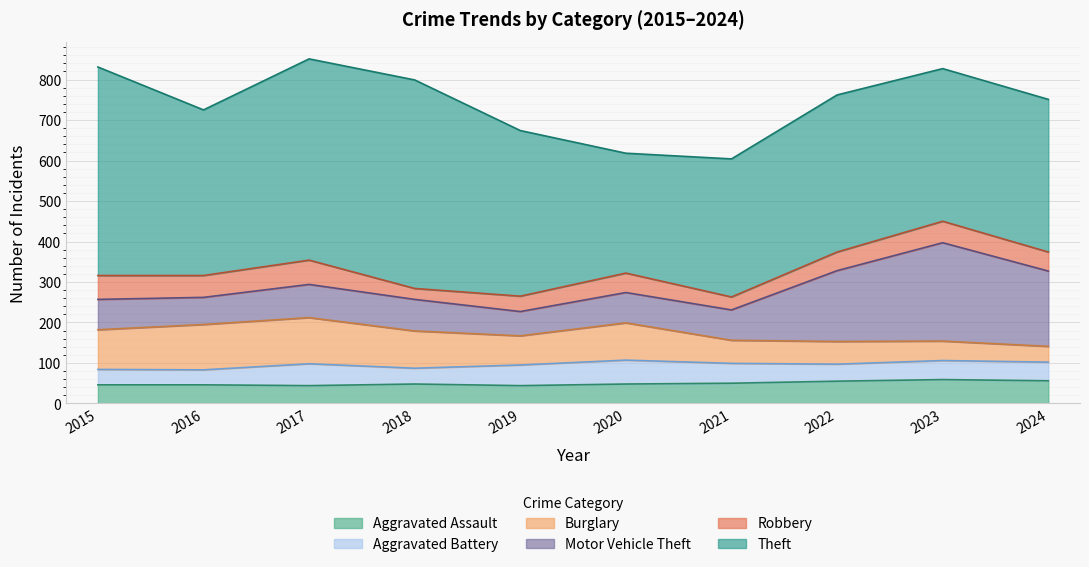

The value of Aggravated Assault at 2023 is 59. True or false?

True